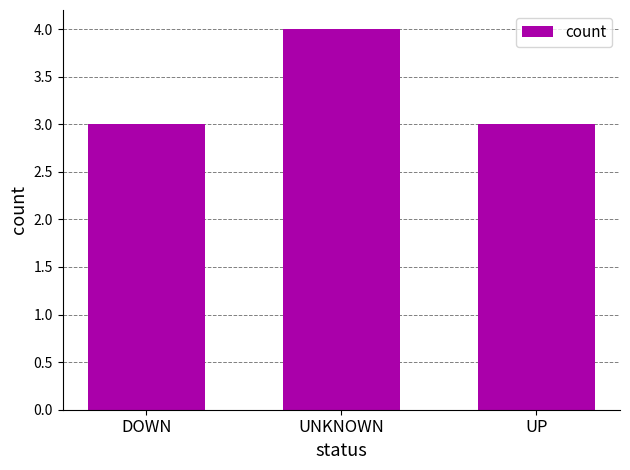

How many categories are shown in the chart?

3